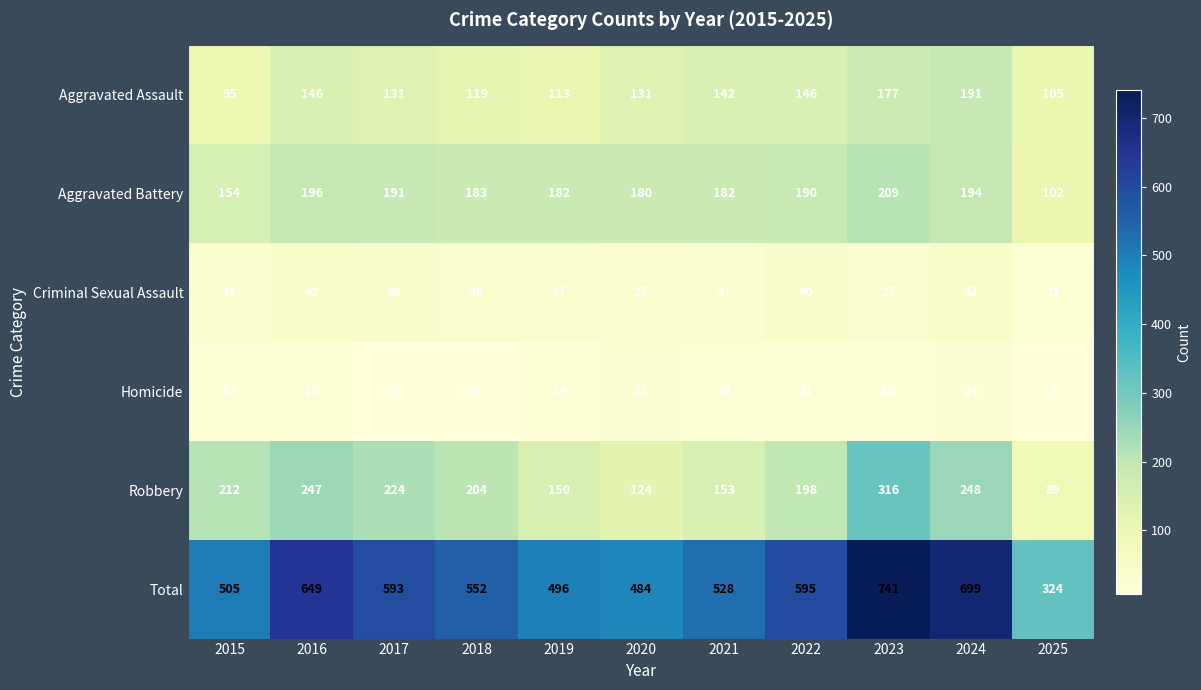

At which category does the chart reach its minimum across all series?

2025